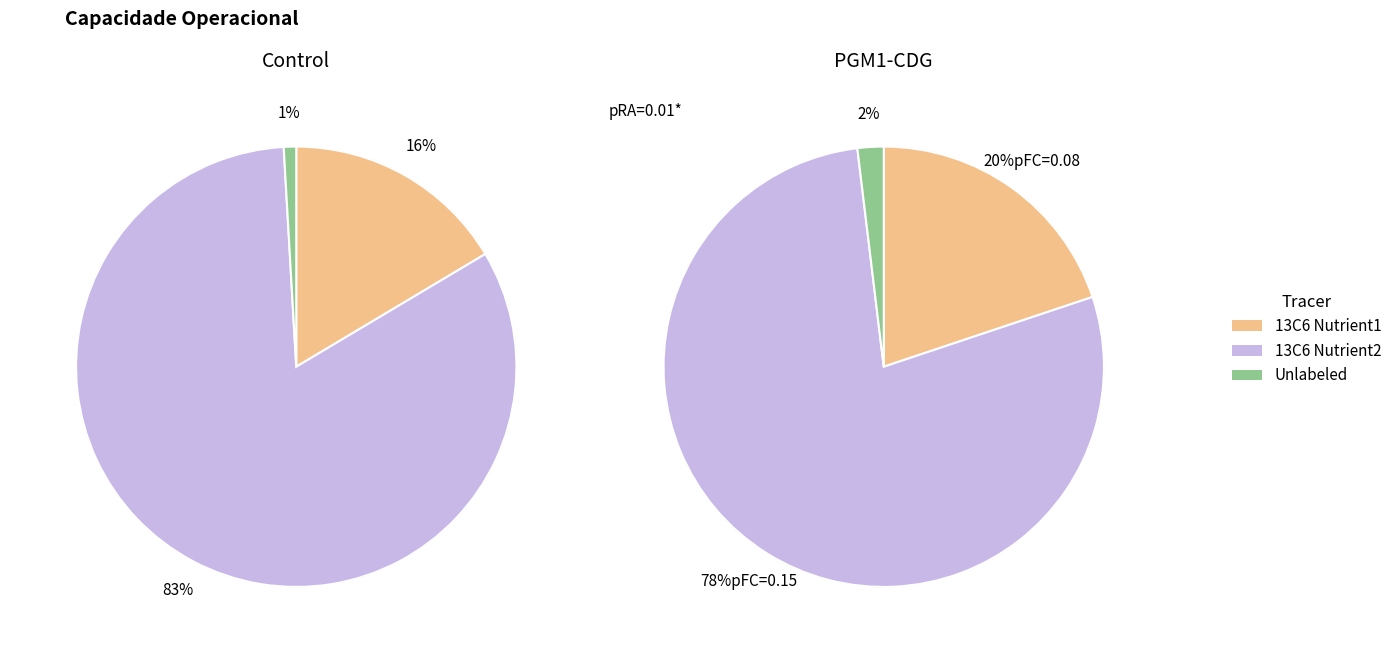

Rank the series by their maximum value, from highest to lowest.

13C6 Nutrient2 (Tempo util), 13C6 Nutrient1 (Capacidade operacional), Unlabeled (Autonomia Projetada)